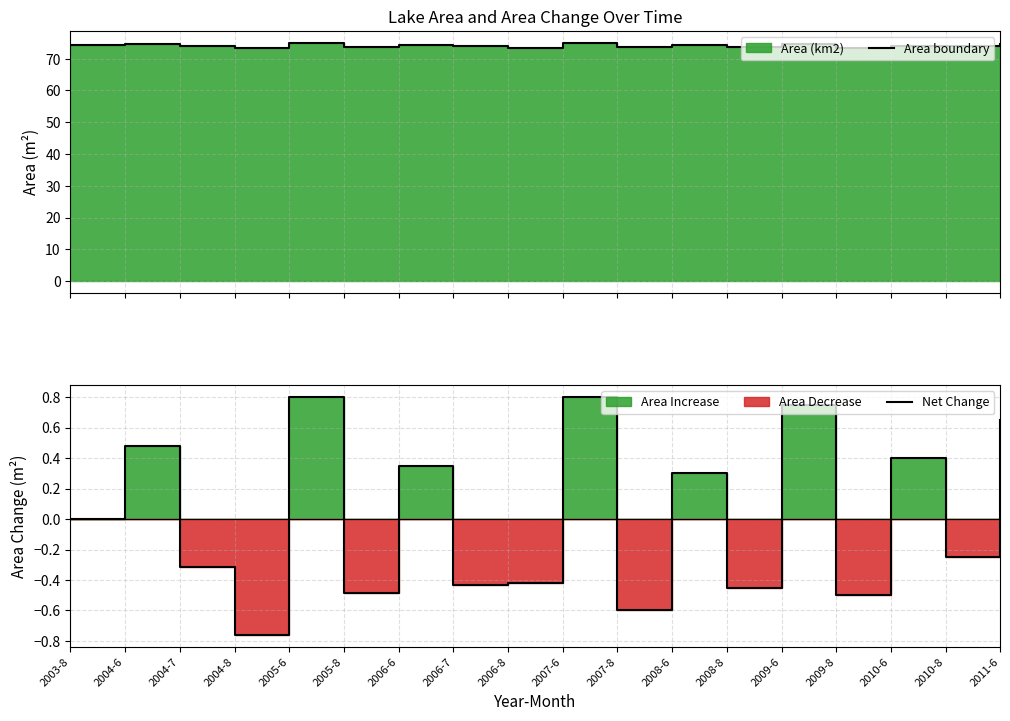

What is the label of the 3rd point from the right?

2010-6